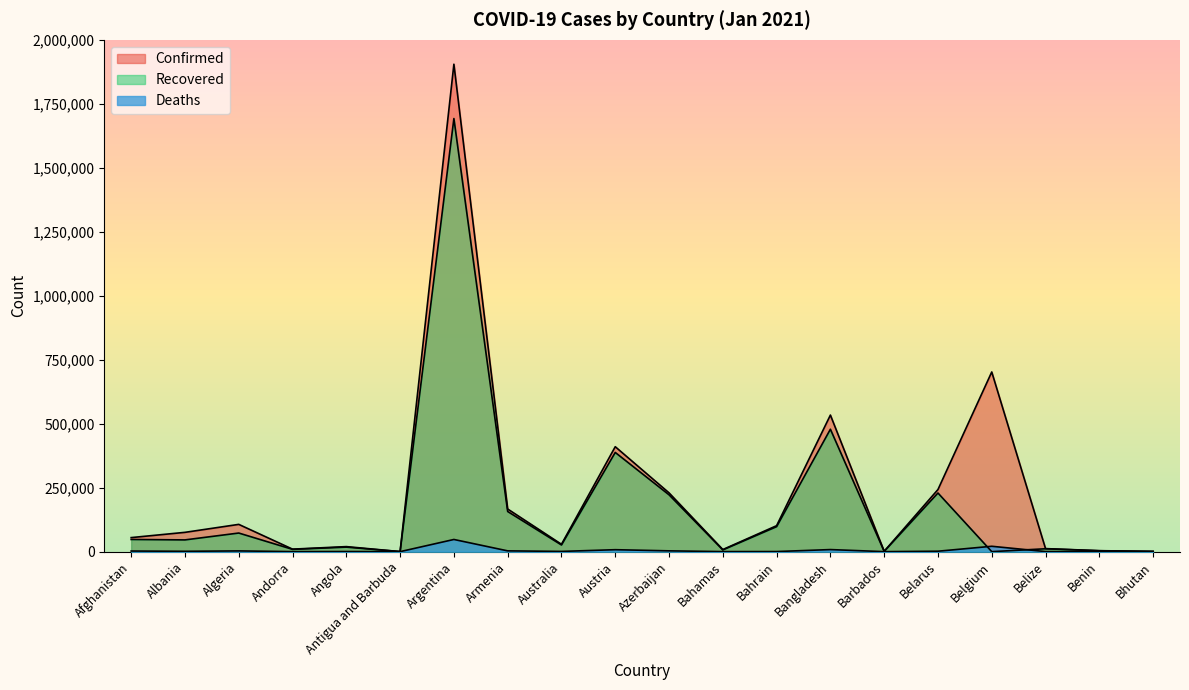

Is it true that Recovered equals -986119 at Belgium?

False